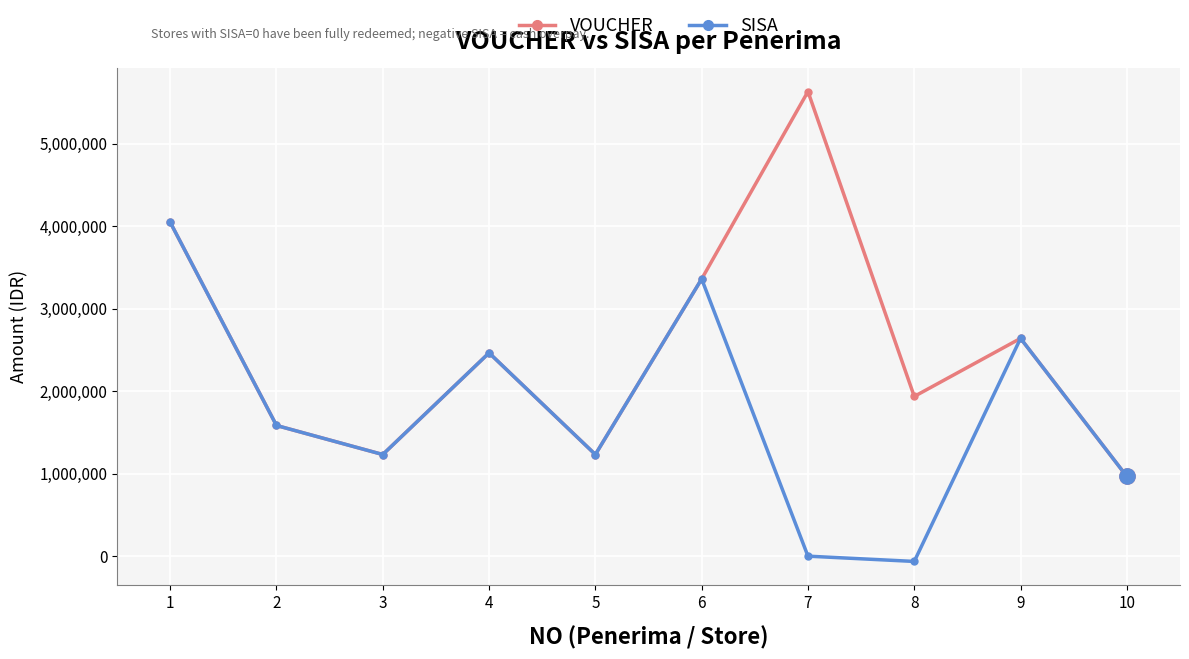

Reading left to right, list all the values displayed in this chart.

VOUCHER: 4048000	1584000	1232000	2464000	1232000	3360000	5632000	1936000	2640000	966000
SISA: 4048000	1584000	1232000	2464000	1232000	3360000	0	-64000	2640000	966000